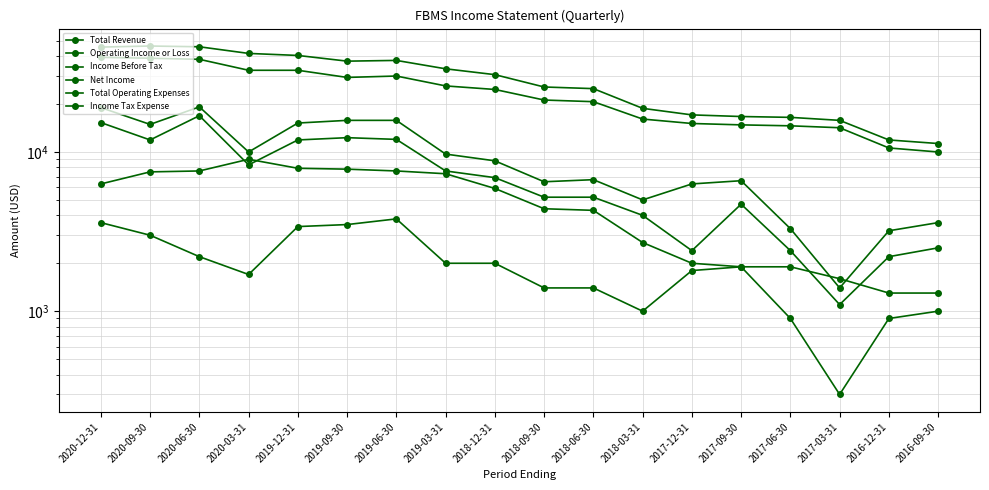

What value does the Net Income series have at 2016-12-31?

2200